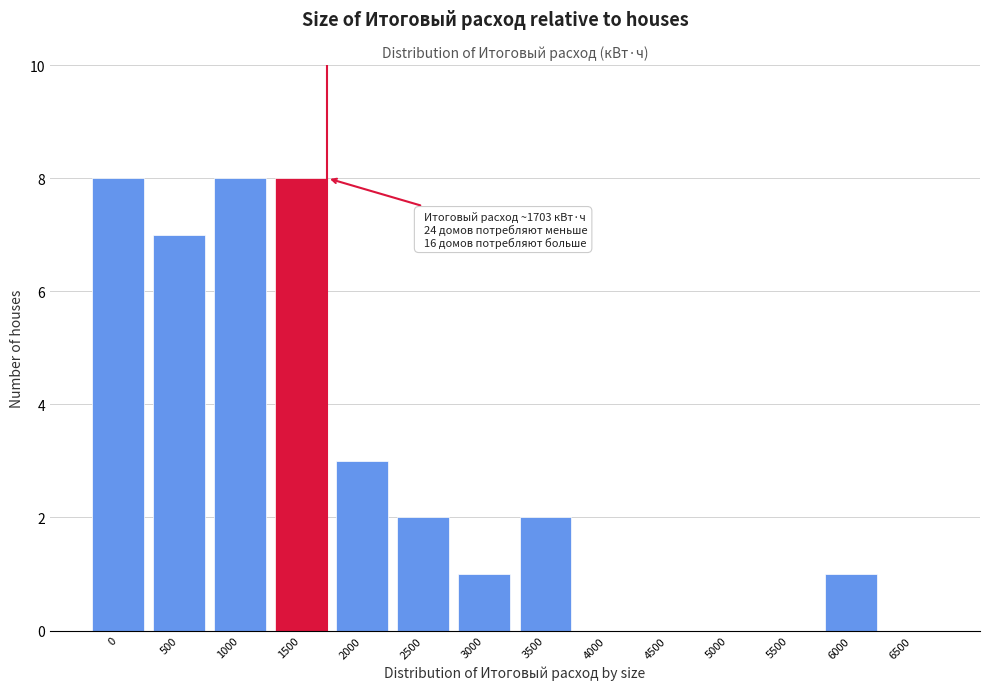

Reading left to right, transcribe all the data shown in this chart.

0=8	500=7	1000=8	1500=8	2000=3	2500=2	3000=1	3500=2	4000=0	4500=0	5000=0	5500=0	6000=1	6500=0